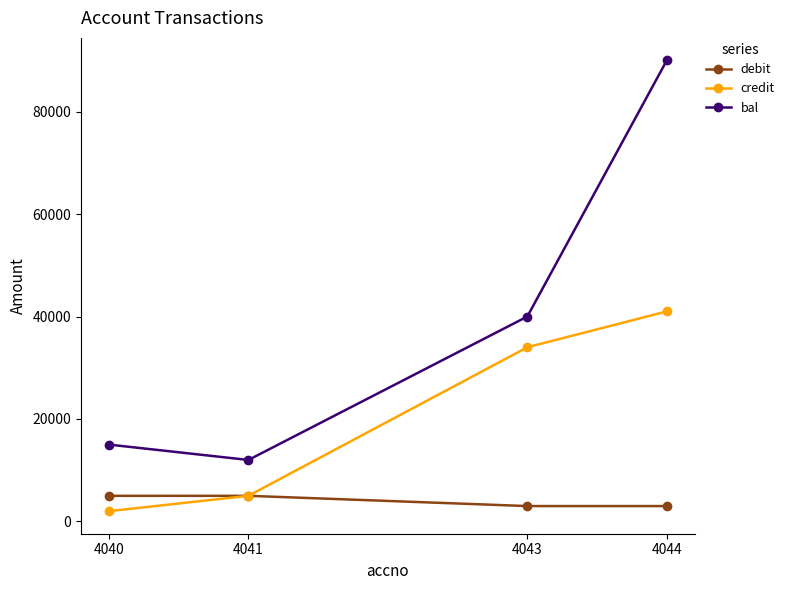

How many series are shown in this chart?

3